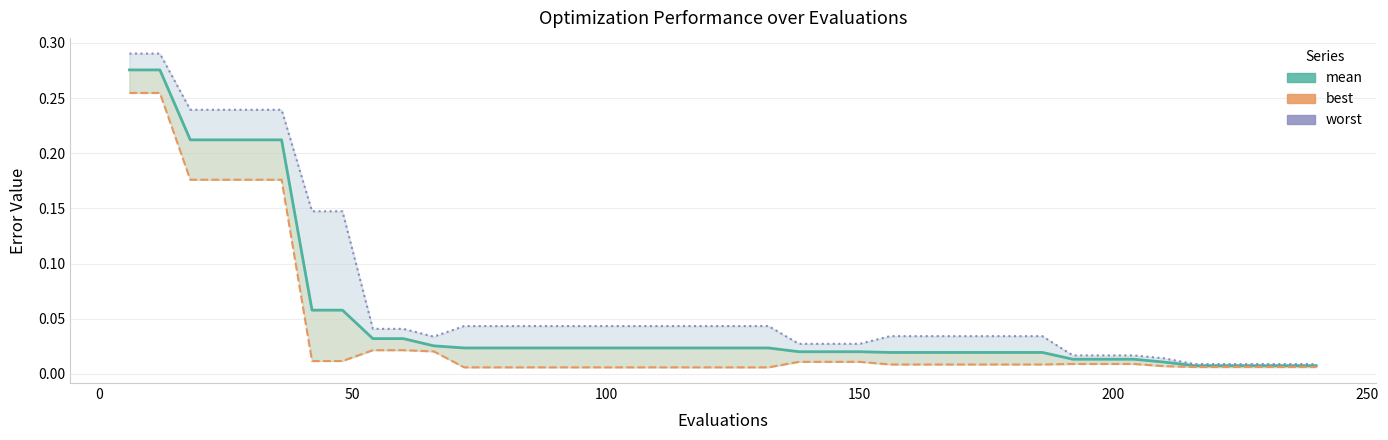

True or false: mean and worst cross at least once.

False